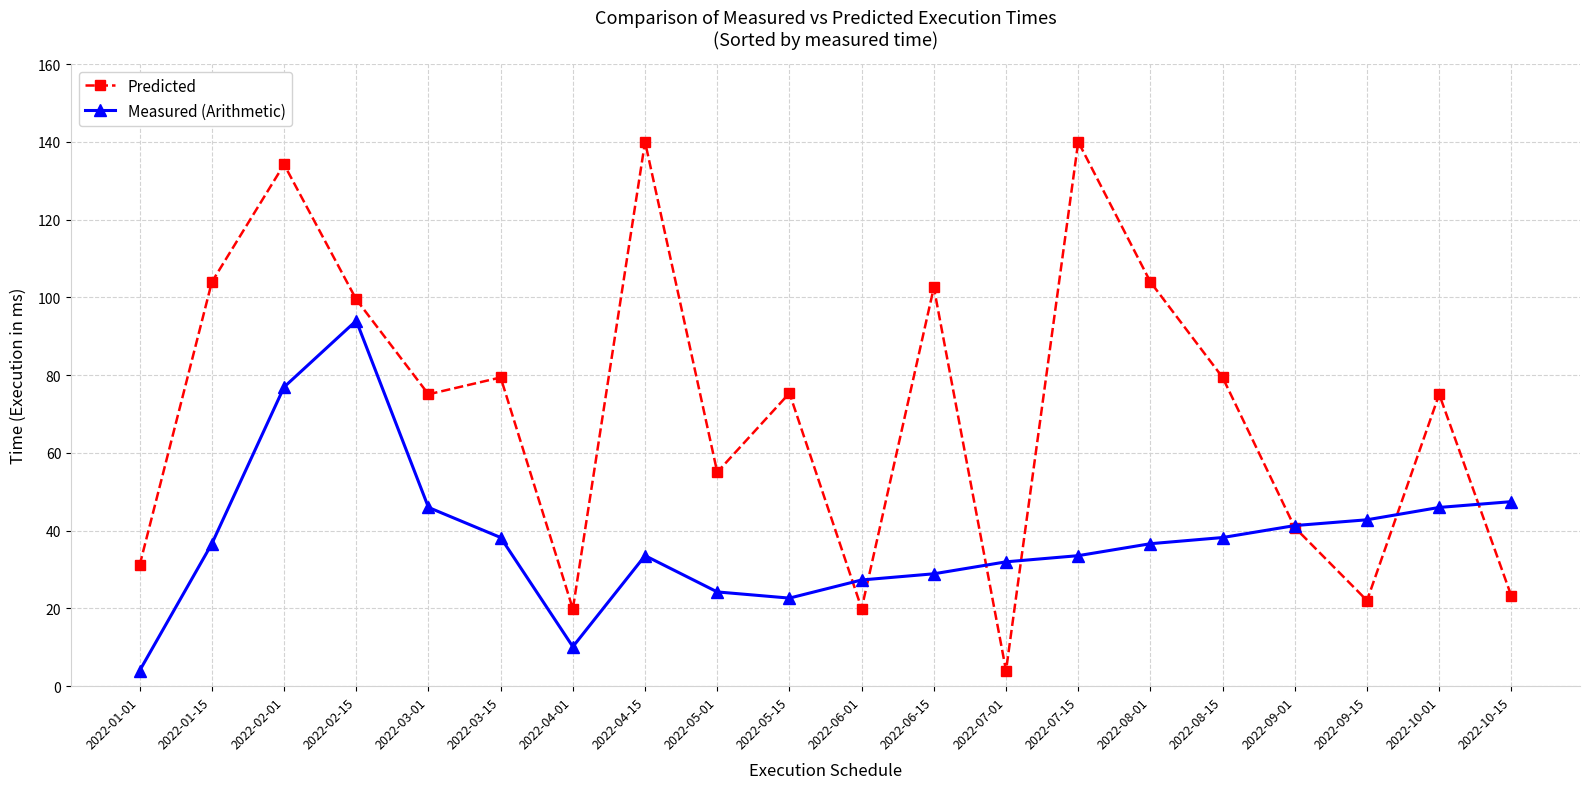

Where is the first local maximum for Measured (Arithmetic)?

2022-02-15